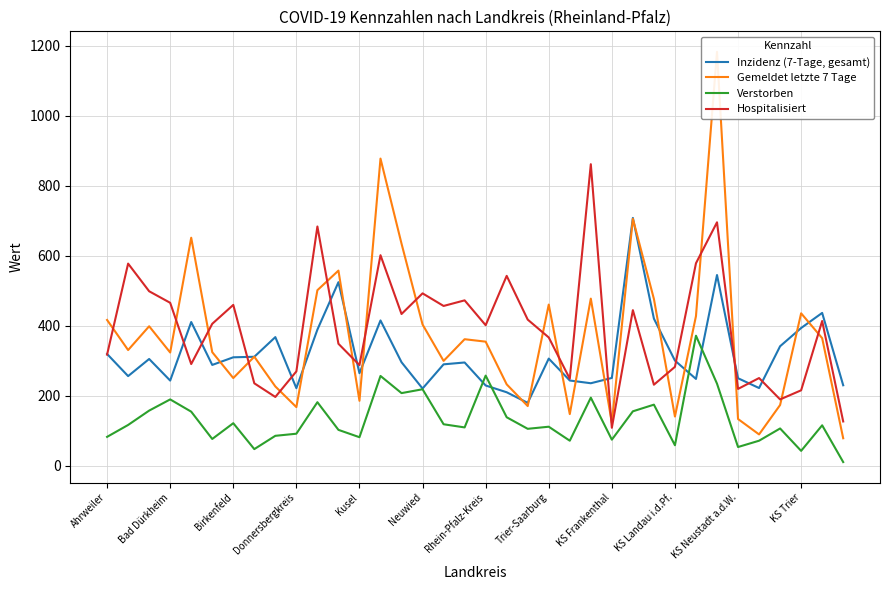

Which series has the widest spread of values?

Gemeldet letzte 7 Tage